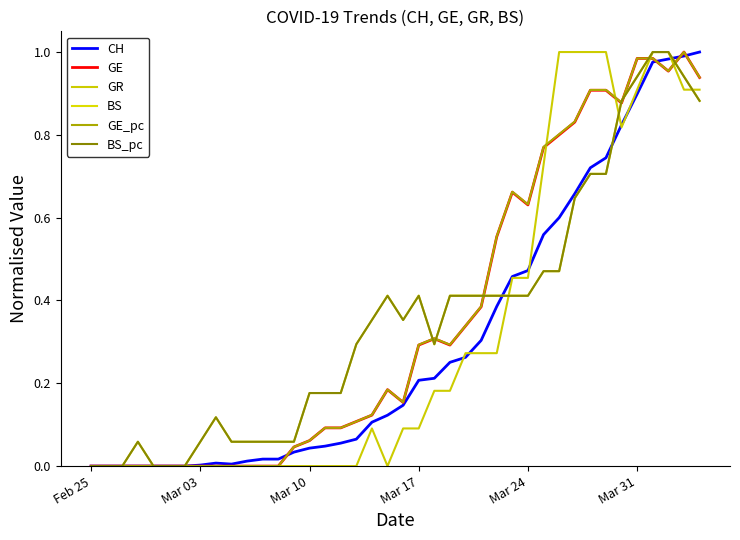

What is the sum of all BS_pc values?

14.3